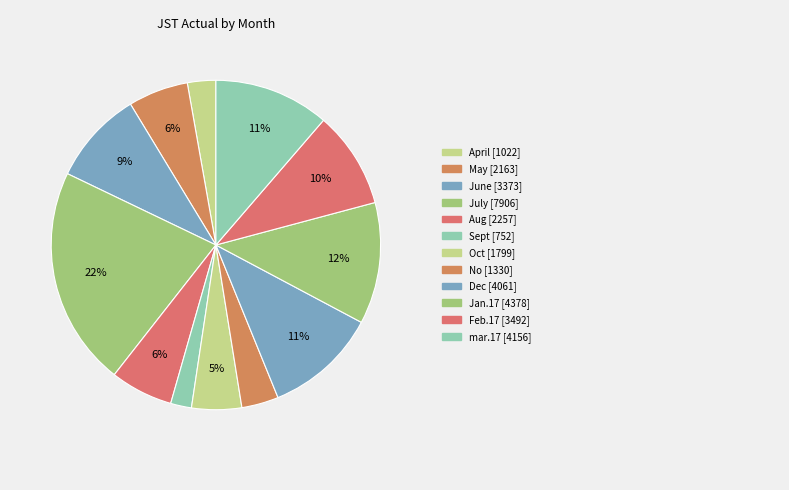

Count the number of slices in the pie.

12